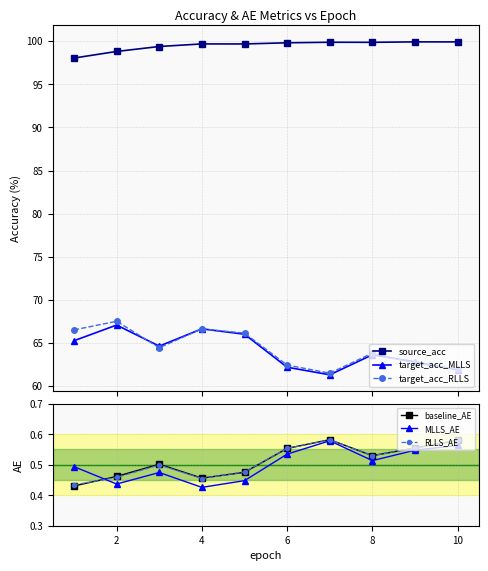

What is the difference between the second highest and minimum values in the source_acc series?

1.9